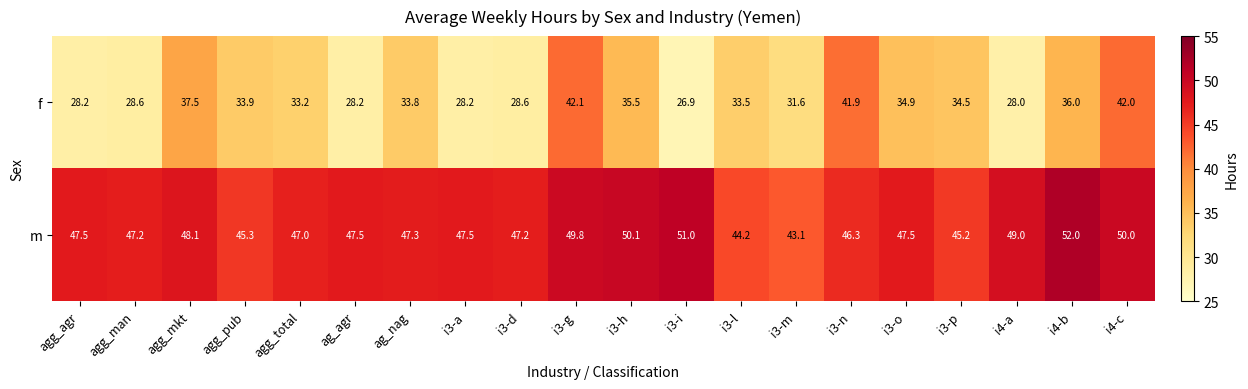

What is the total value across all series at i3-m?

74.7